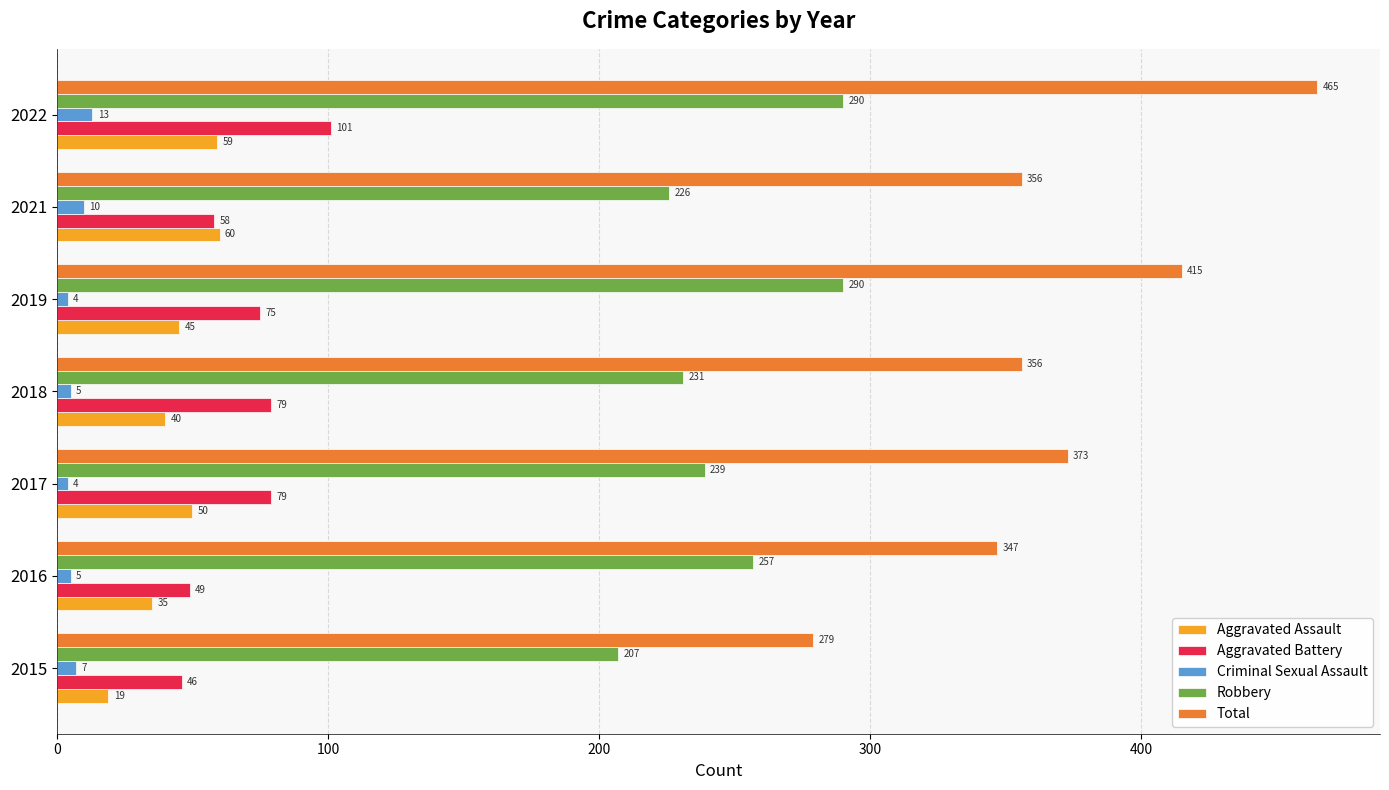

Between 2017 and 2021, which series saw the biggest shift?

Aggravated Battery